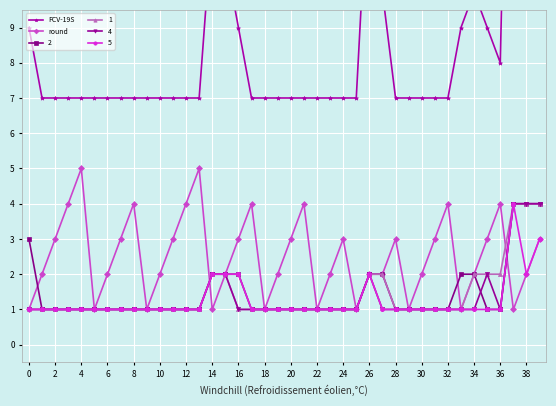

At which category is the sum across all series the highest?

37